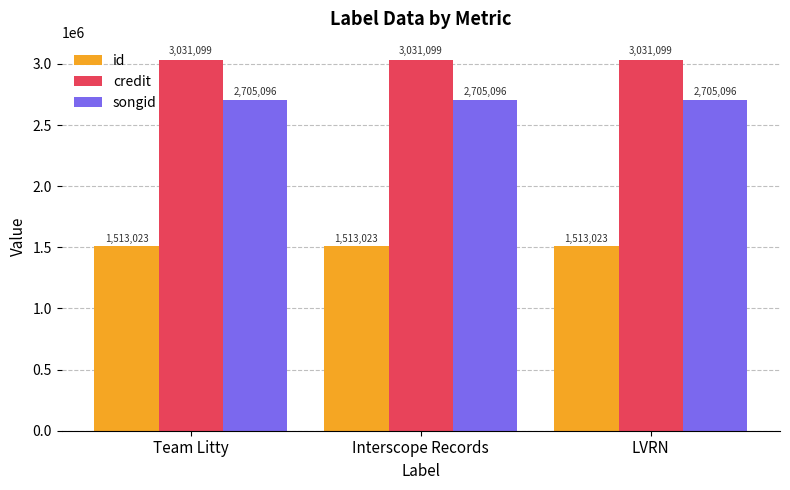

The credit series shows 3031099 at Team Litty. True or false?

True